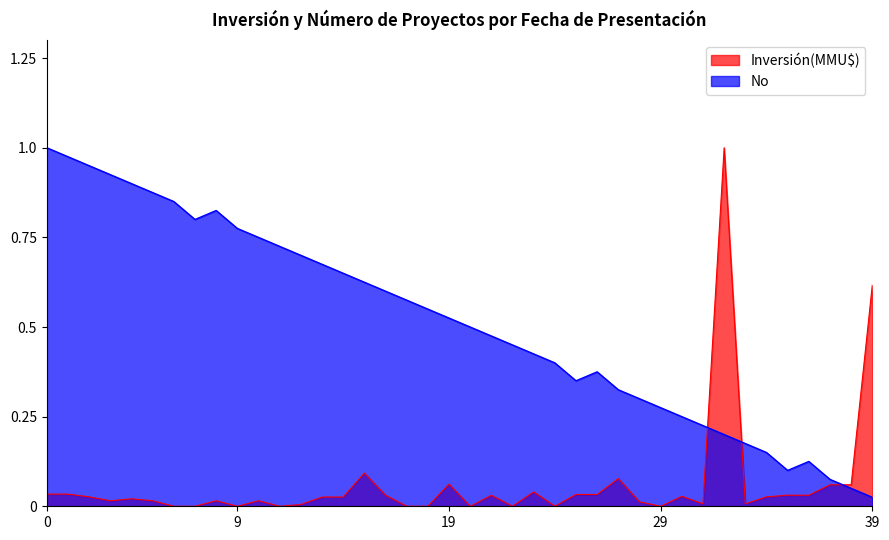

Is it true that the value at 22 is 0.5?

True